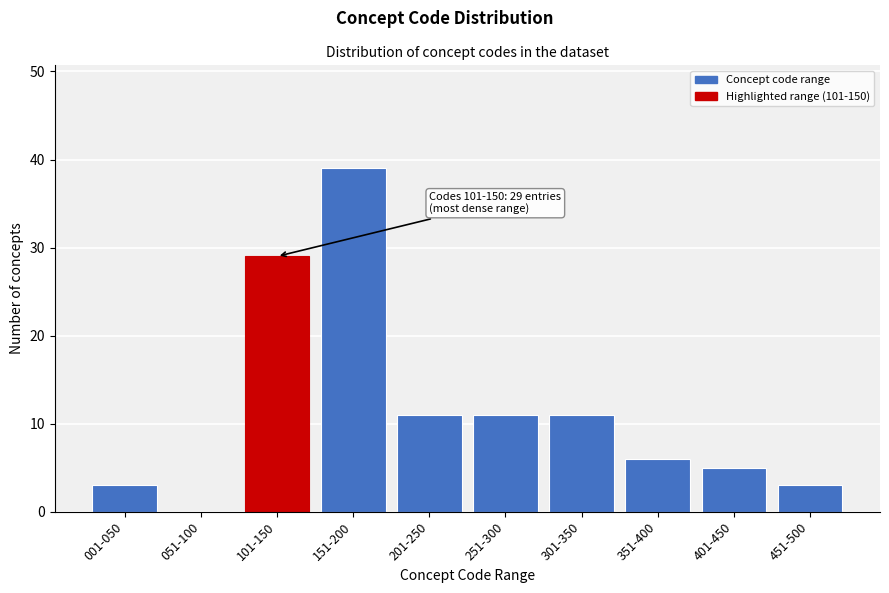

Reading right to left, what are all the values shown in this chart?

451-500=3	401-450=5	351-400=6	301-350=11	251-300=11	201-250=11	151-200=39	101-150=29	051-100=0	001-050=3